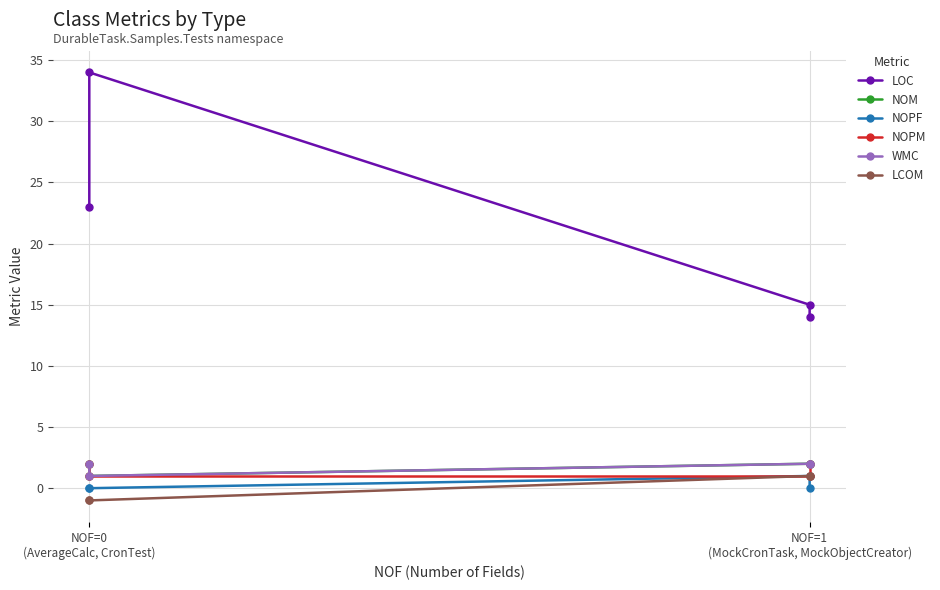

What is the value of the NOM point at the 4th from the left?

2